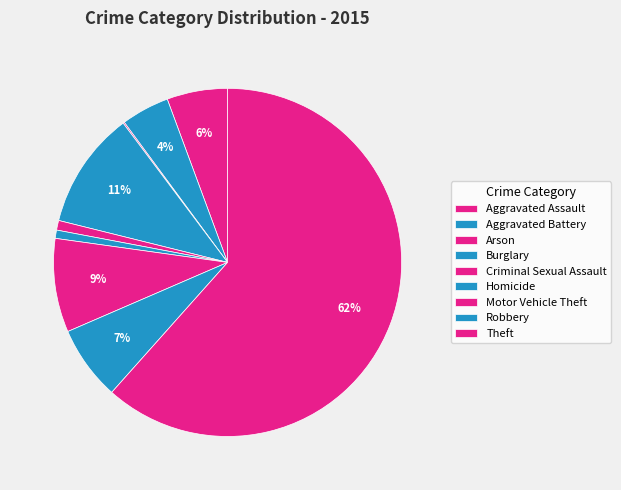

True or false: Motor Vehicle Theft accounts for 9% of the total.

True